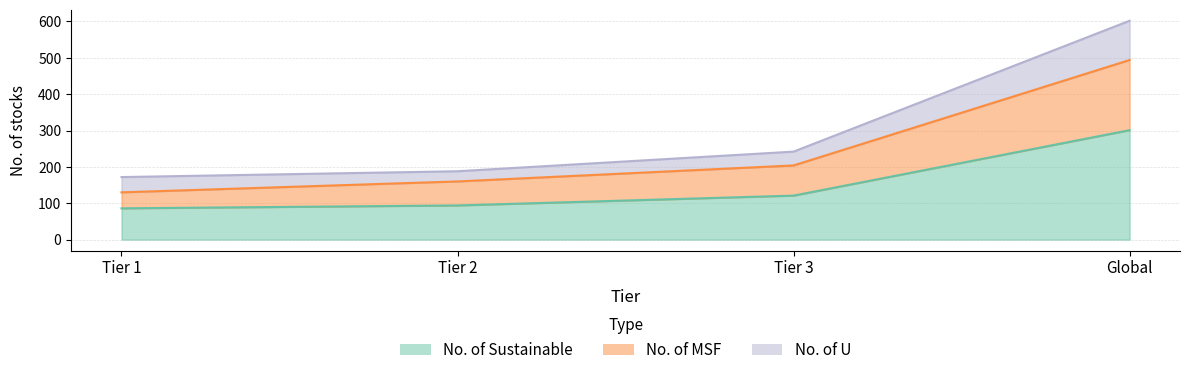

How many values in the No. of MSF series are below 204?

2